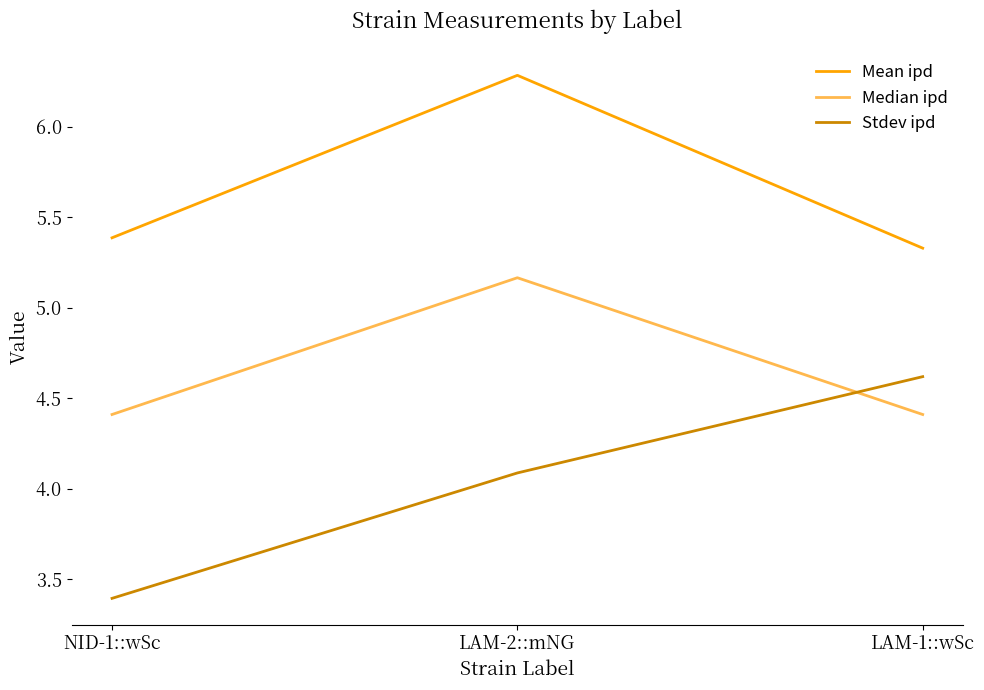

Which label corresponds to the smallest value in the chart?

NID-1::wSc